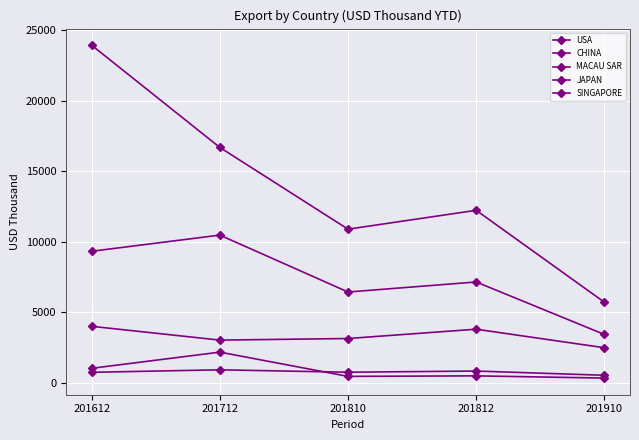

How many values in the CHINA series exceed 7140?

3